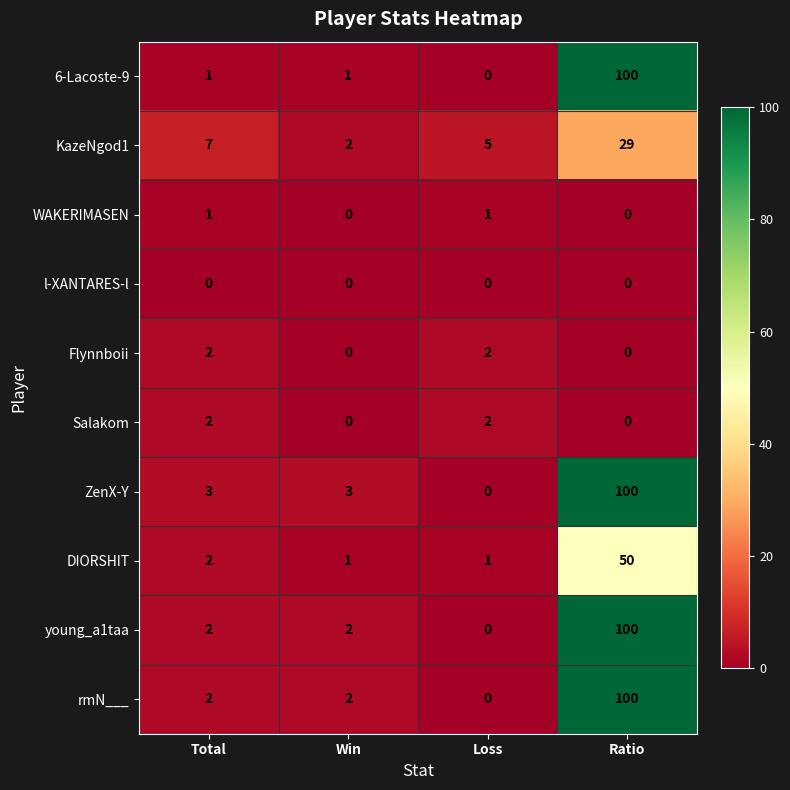

True or false: Flynnboii has a value of 1 at Total.

False